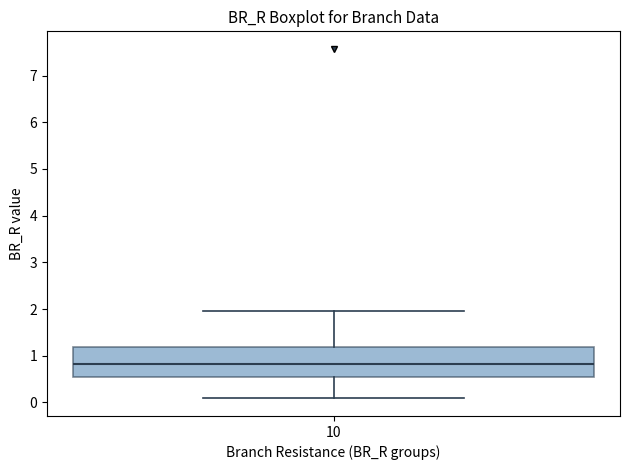

Where is the lower edge of the box at x = 10 on the y-axis? The values are not printed on the chart, so give them approximately, as read against the axis.

0.5